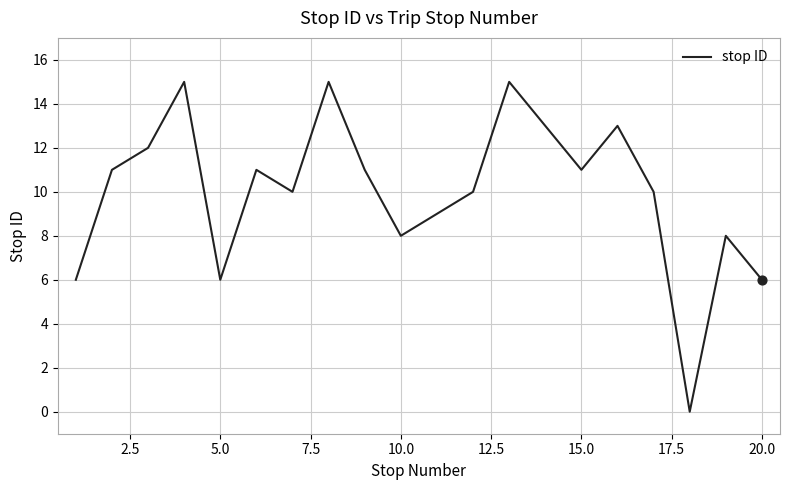

What is the greatest value displayed?

15